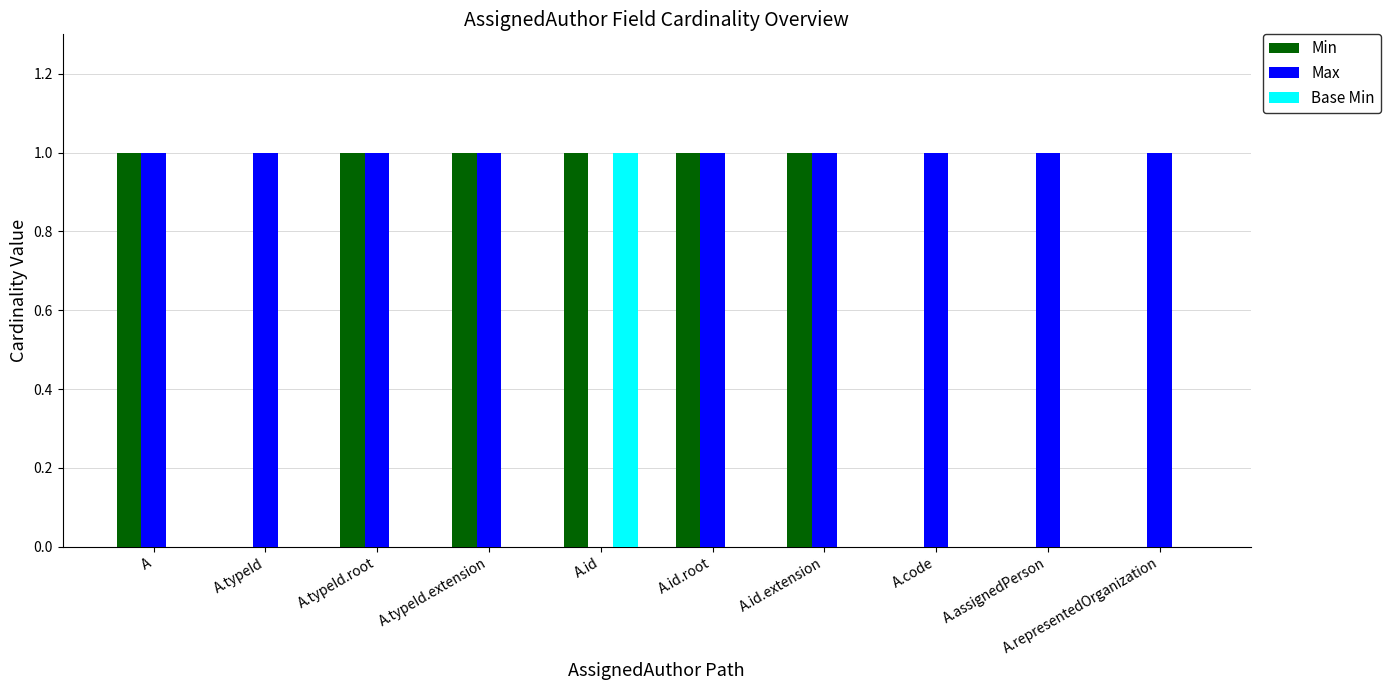

What is the sum of all Max values?

9